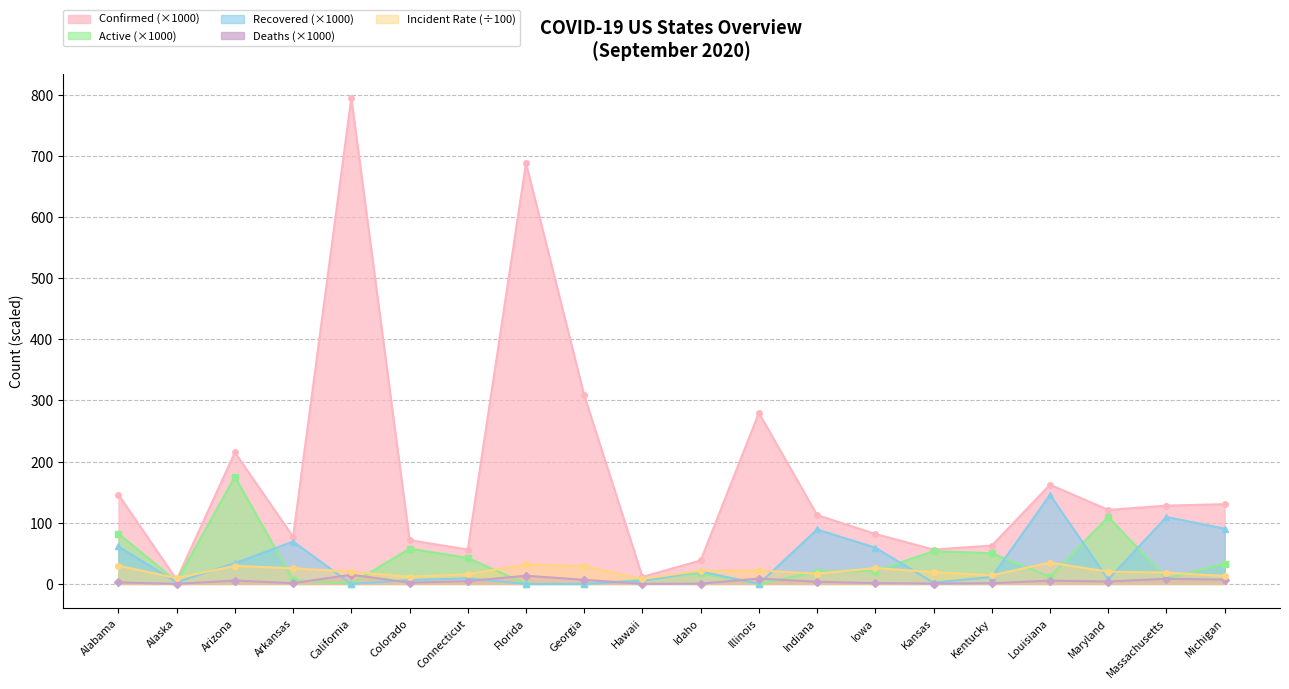

True or false: Recovered has a value of 145.6 at Louisiana.

True